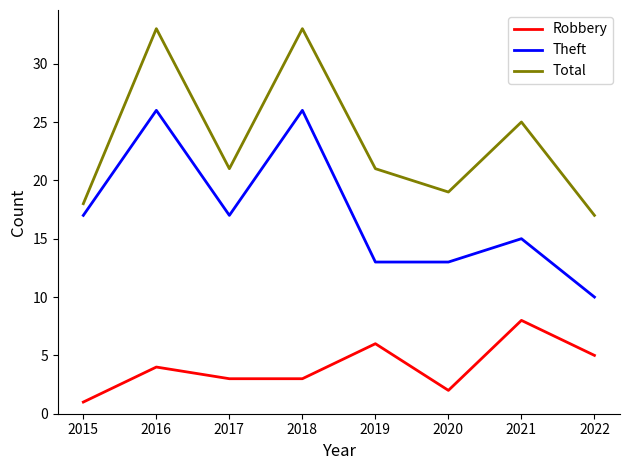

At how many categories does at least one series exceed 5?

8